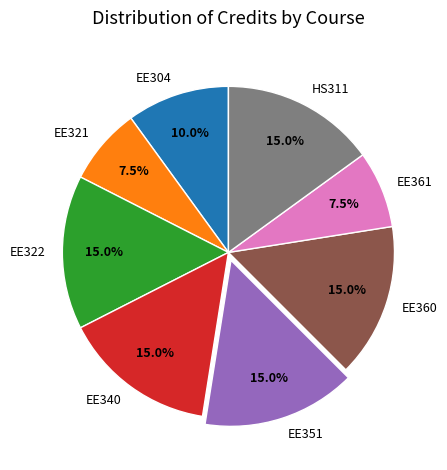

To the nearest percent, what is the difference between the largest and smallest slice percentages?

8%